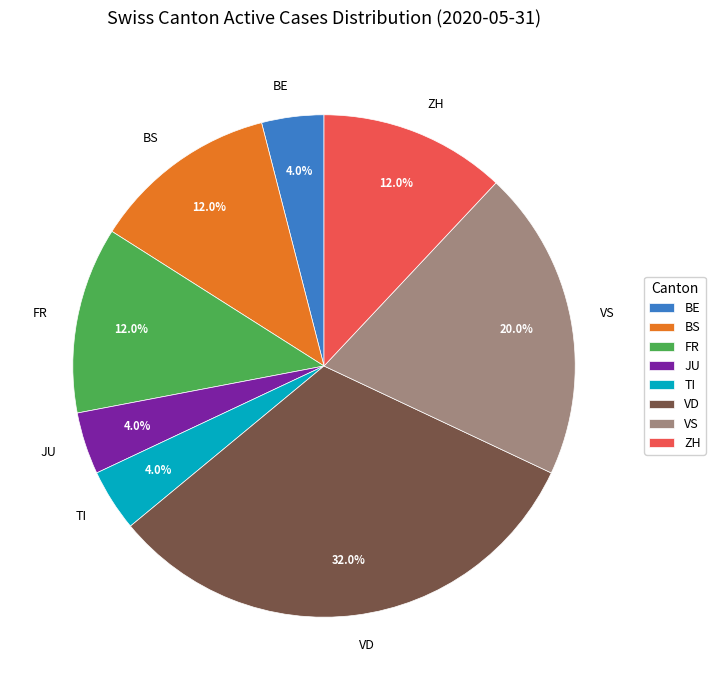

Is it true that VD is 32% of the pie?

True